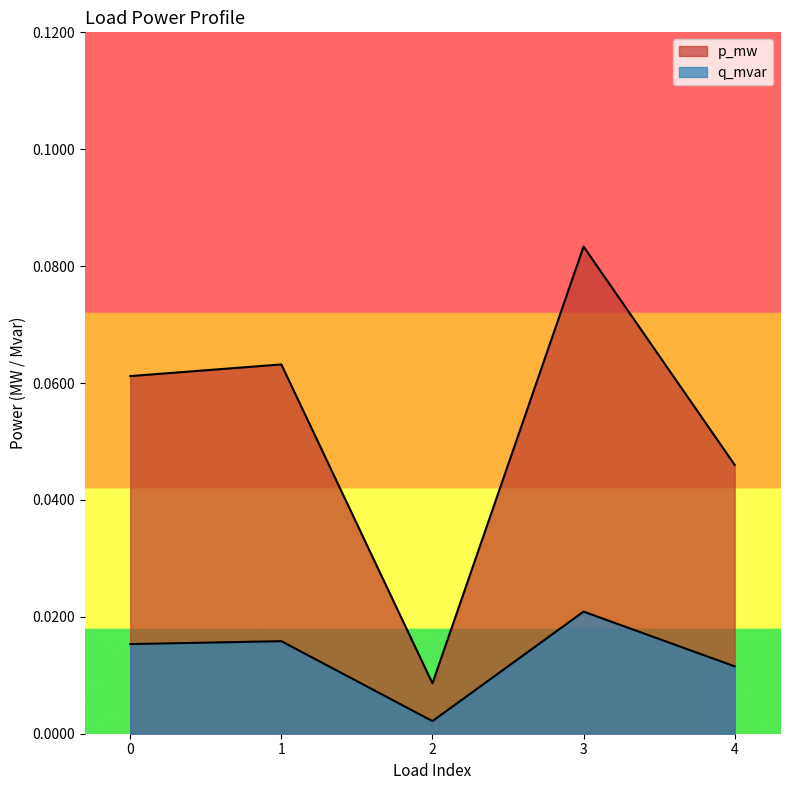

Is it true that p_mw equals 0.1 at 3?

False